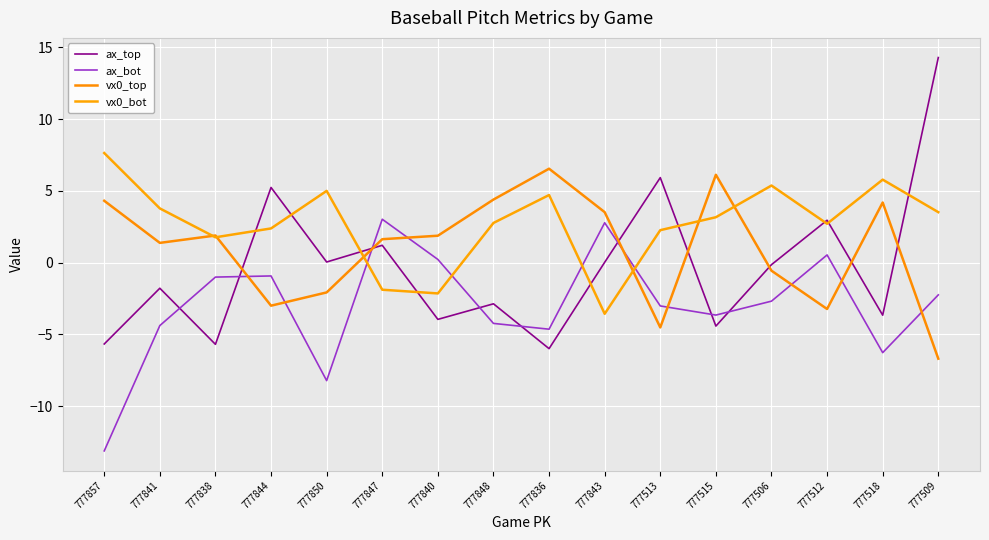

How many interior local peaks does the vx0_bot series have?

4